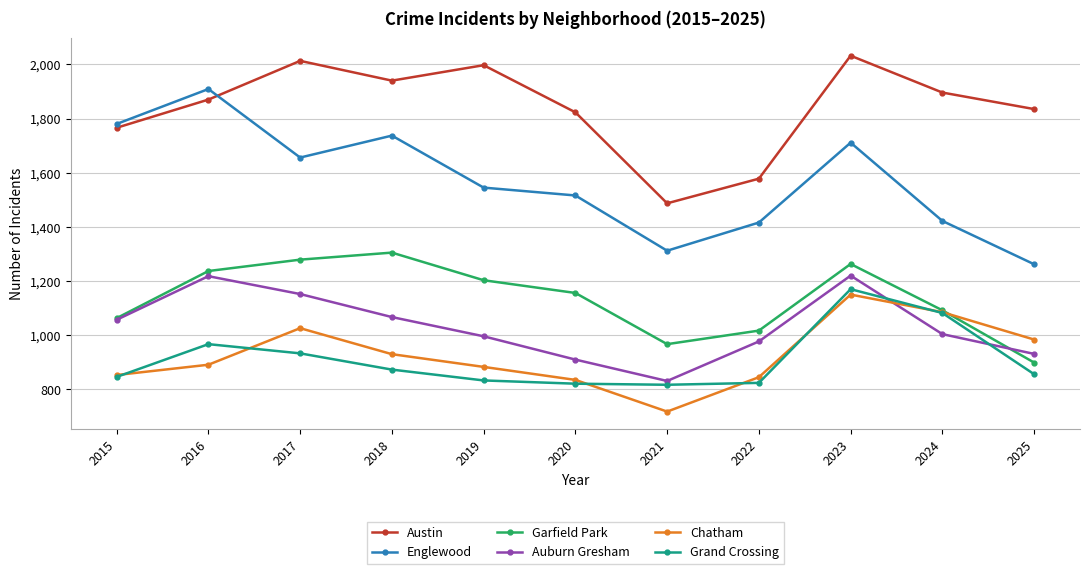

In Auburn Gresham, how many points are lower than both neighbors (excluding endpoints)?

1